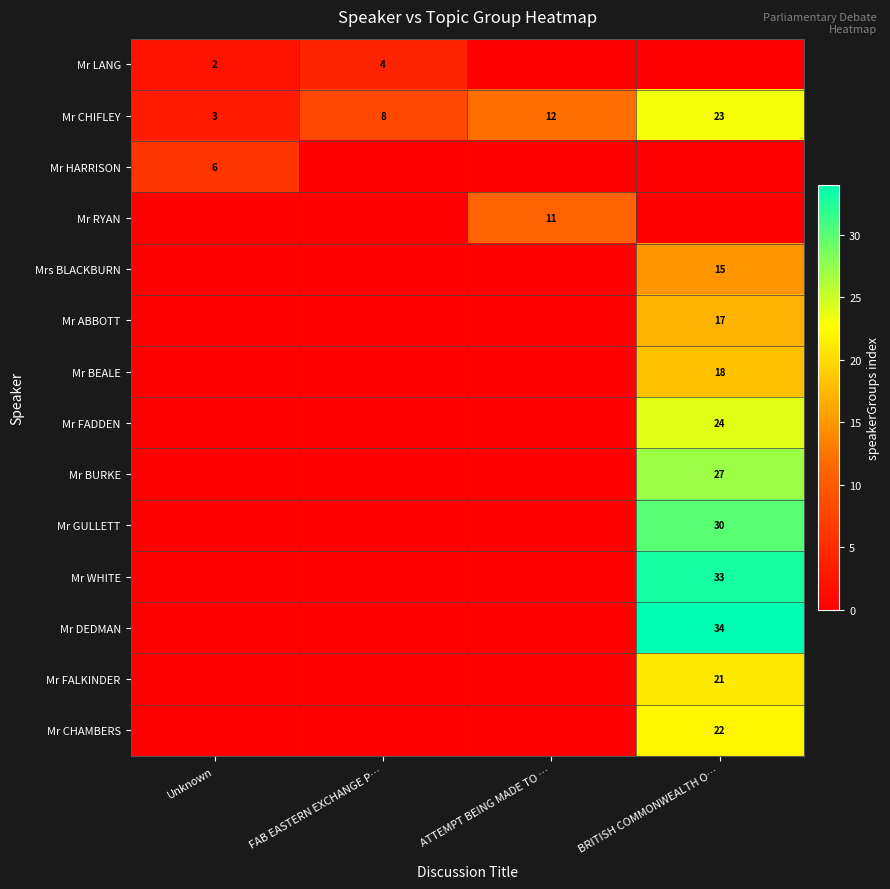

The value of Mr FALKINDER at BRITISH COMMONWEALTH O… is 21. True or false?

True